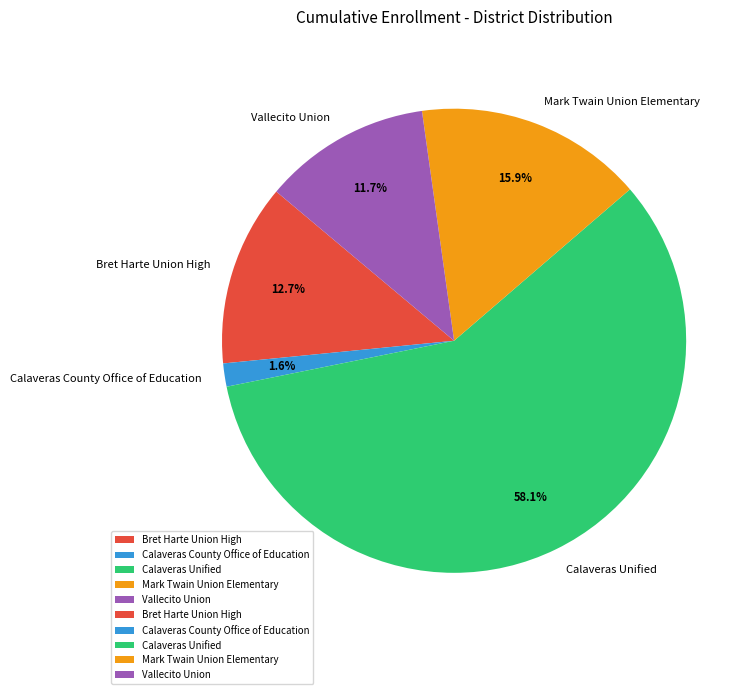

What is the largest slice in the pie chart?

Calaveras Unified